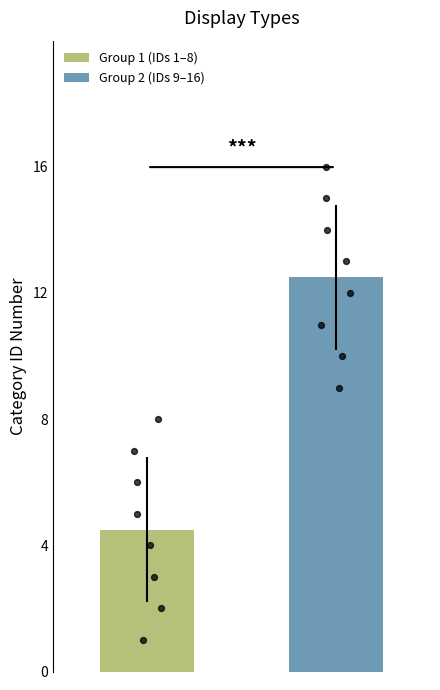

What is the maximum value for Group 2 (IDs 9–16)?

12.5